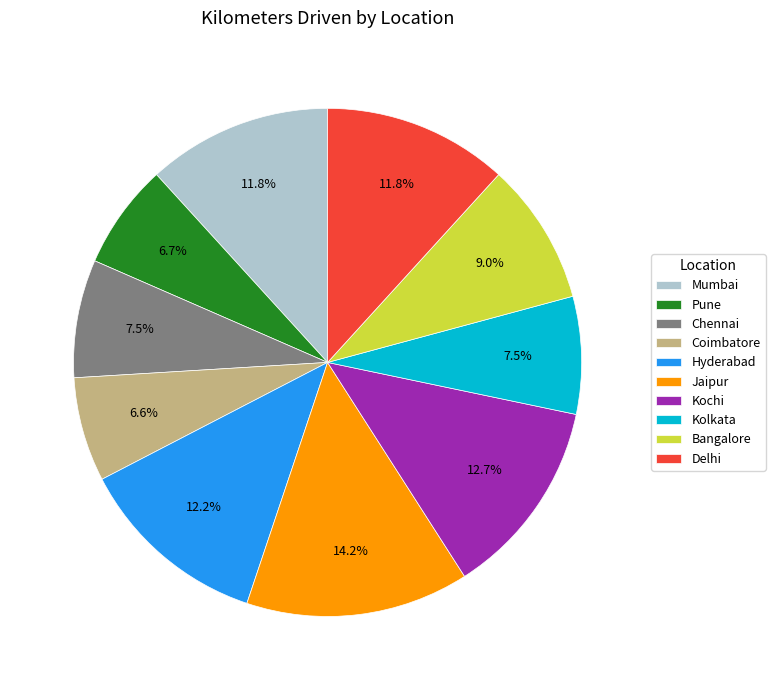

What is the largest slice in the pie chart?

Jaipur